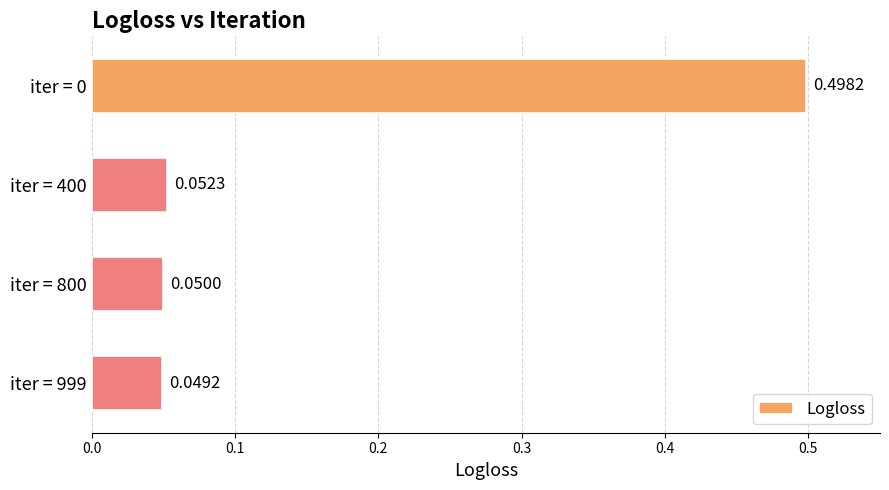

How many bars are there in total?

4